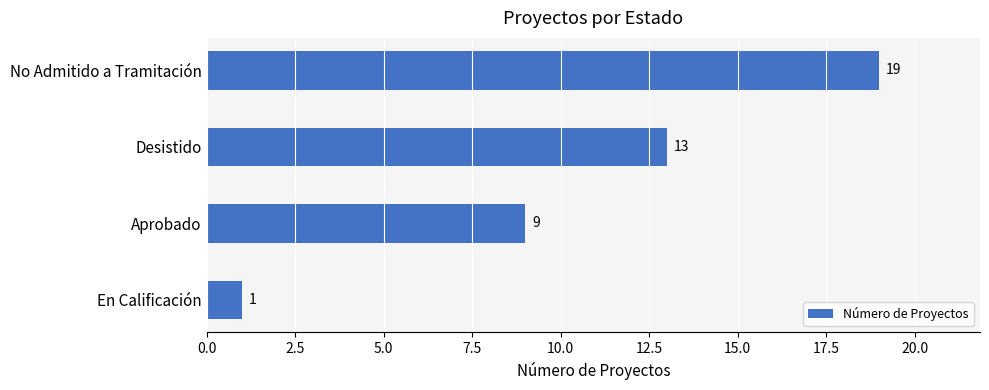

How many values are between 9 and 19?

3